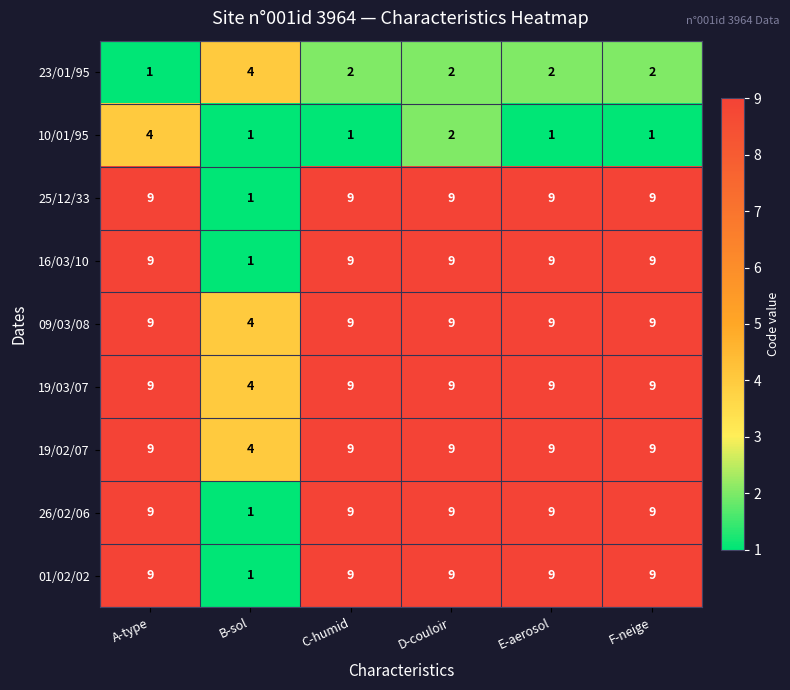

Is it true that 09/03/08 equals 14 at D-couloir?

False